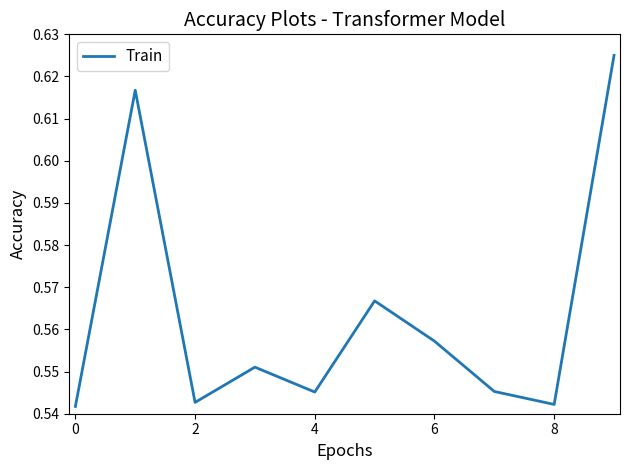

How many lines are shown in the chart?

1